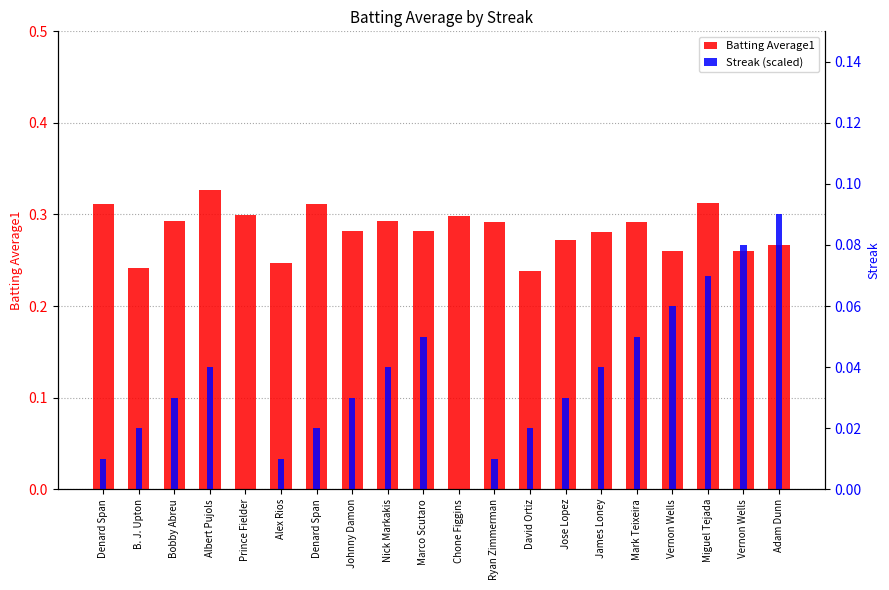

Reading right to left, transcribe all the data shown in this chart.

Batting Average1: Adam Dunn=0.3	Vernon Wells=0.3	Miguel Tejada=0.3	Vernon Wells=0.3	Mark Teixeira=0.3	James Loney=0.3	Jose Lopez=0.3	David Ortiz=0.2	Ryan Zimmerman=0.3	Chone Figgins=0.3	Marco Scutaro=0.3	Nick Markakis=0.3	Johnny Damon=0.3	Denard Span=0.3	Alex Rios=0.2	Prince Fielder=0.3	Albert Pujols=0.3	Bobby Abreu=0.3	B. J. Upton=0.2	Denard Span=0.3
Streak (scaled): Adam Dunn=0.1	Vernon Wells=0.1	Miguel Tejada=0.1	Vernon Wells=0.1	Mark Teixeira=0.1	James Loney=0.0	Jose Lopez=0.0	David Ortiz=0.0	Ryan Zimmerman=0.0	Chone Figgins=0.0	Marco Scutaro=0.1	Nick Markakis=0.0	Johnny Damon=0.0	Denard Span=0.0	Alex Rios=0.0	Prince Fielder=0.0	Albert Pujols=0.0	Bobby Abreu=0.0	B. J. Upton=0.0	Denard Span=0.0